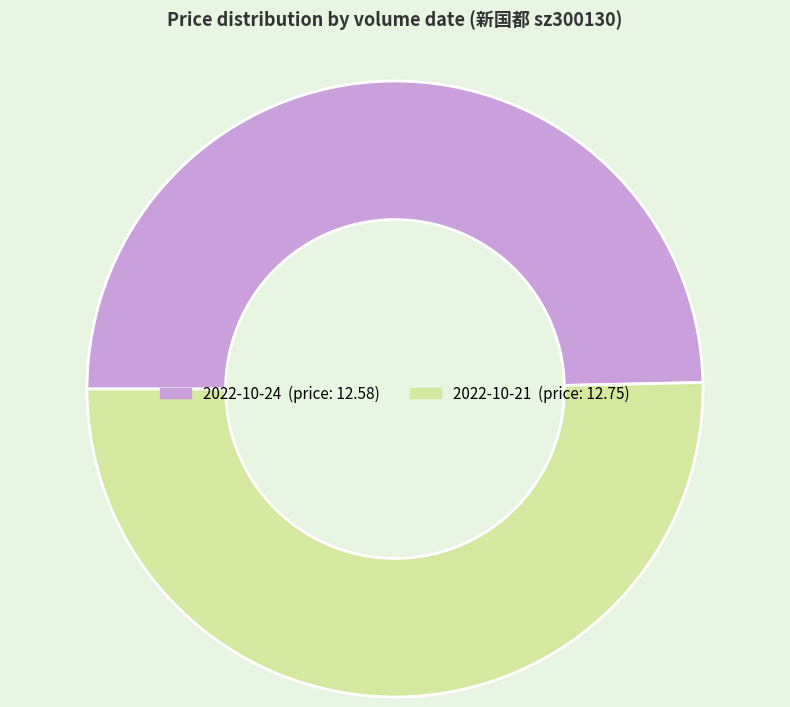

Is there any slice that represents more than half of the pie?

Yes